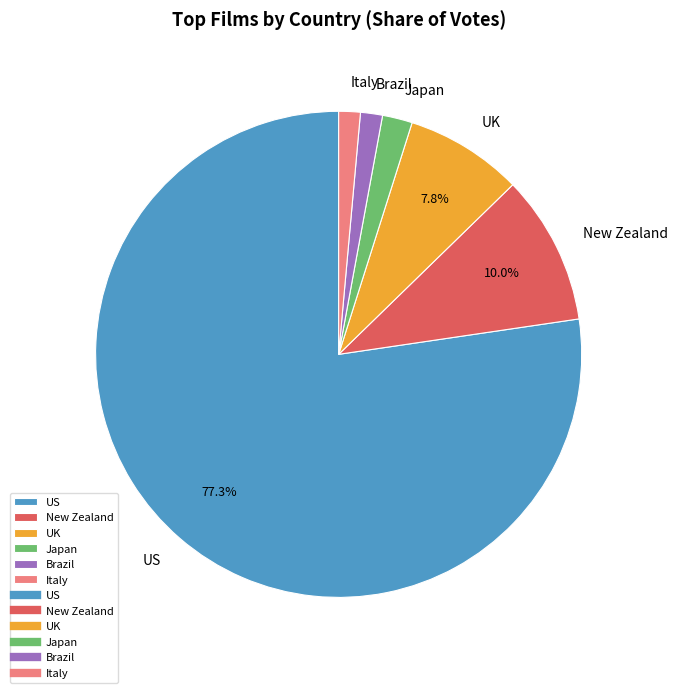

What is the ratio of the value at Japan to the value at Italy?

1.4